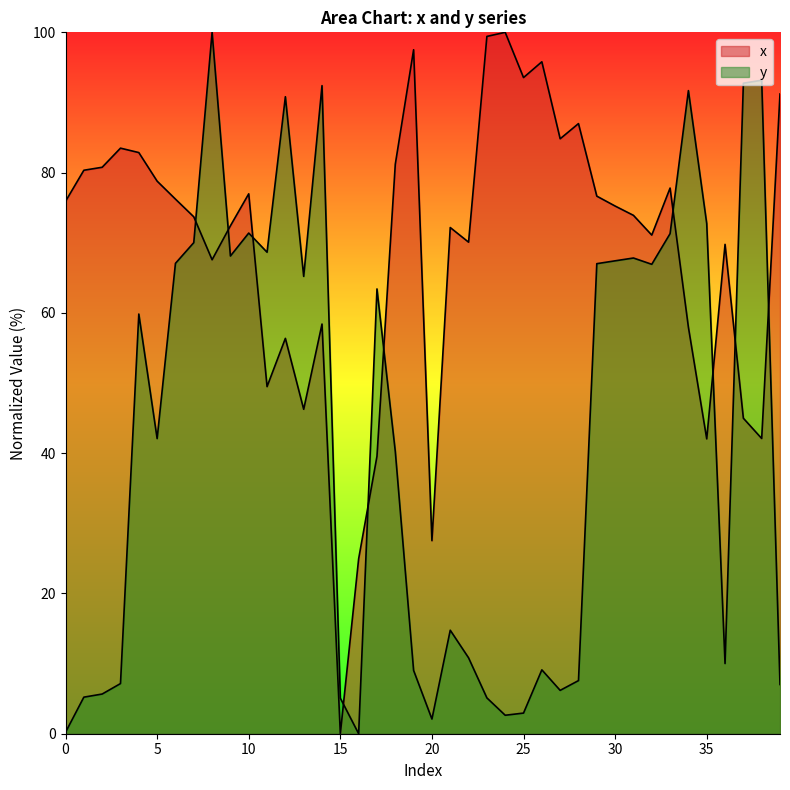

What is the highest value of the y series?

100.0